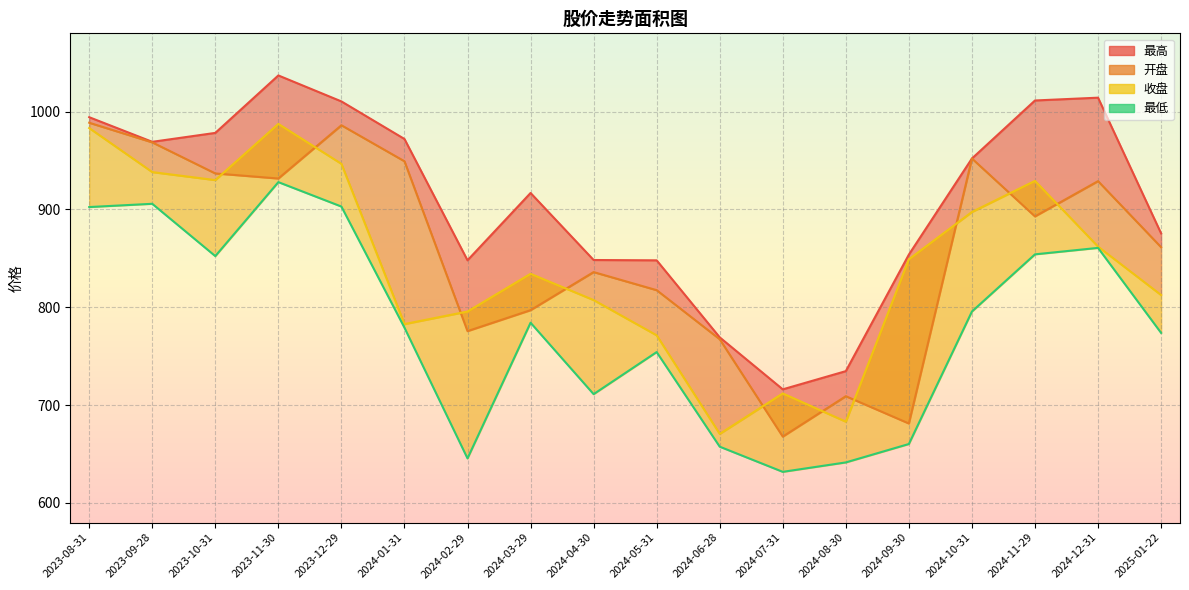

List the labels in order of value, smallest first.

2024-07-31, 2024-08-30, 2024-02-29, 2024-06-28, 2024-09-30, 2024-04-30, 2024-05-31, 2025-01-22, 2024-01-31, 2024-03-29, 2024-10-31, 2023-10-31, 2024-11-29, 2024-12-31, 2023-08-31, 2023-12-29, 2023-09-28, 2023-11-30